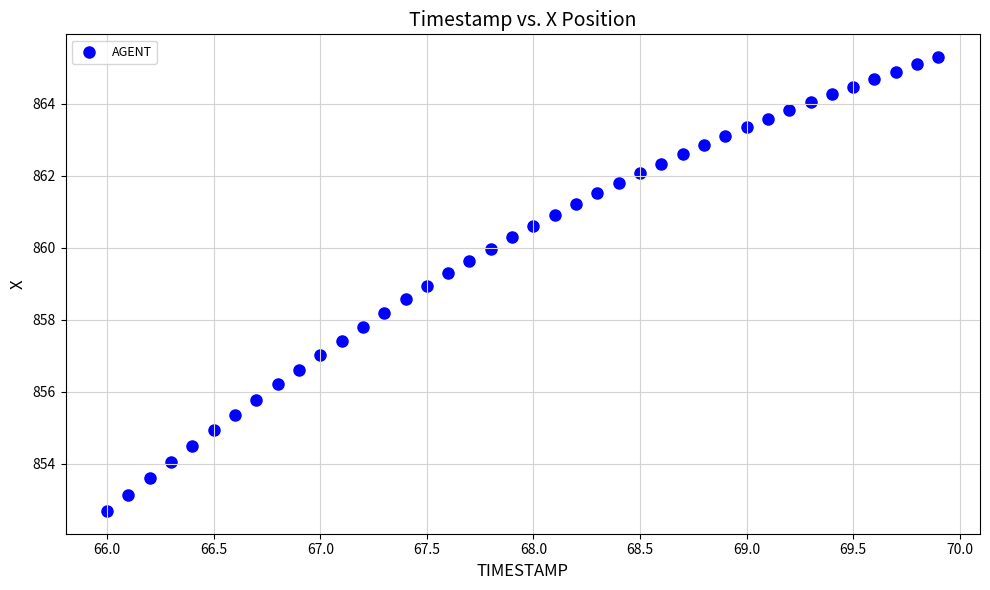

What is the range of X values (max minus min)?

3.9